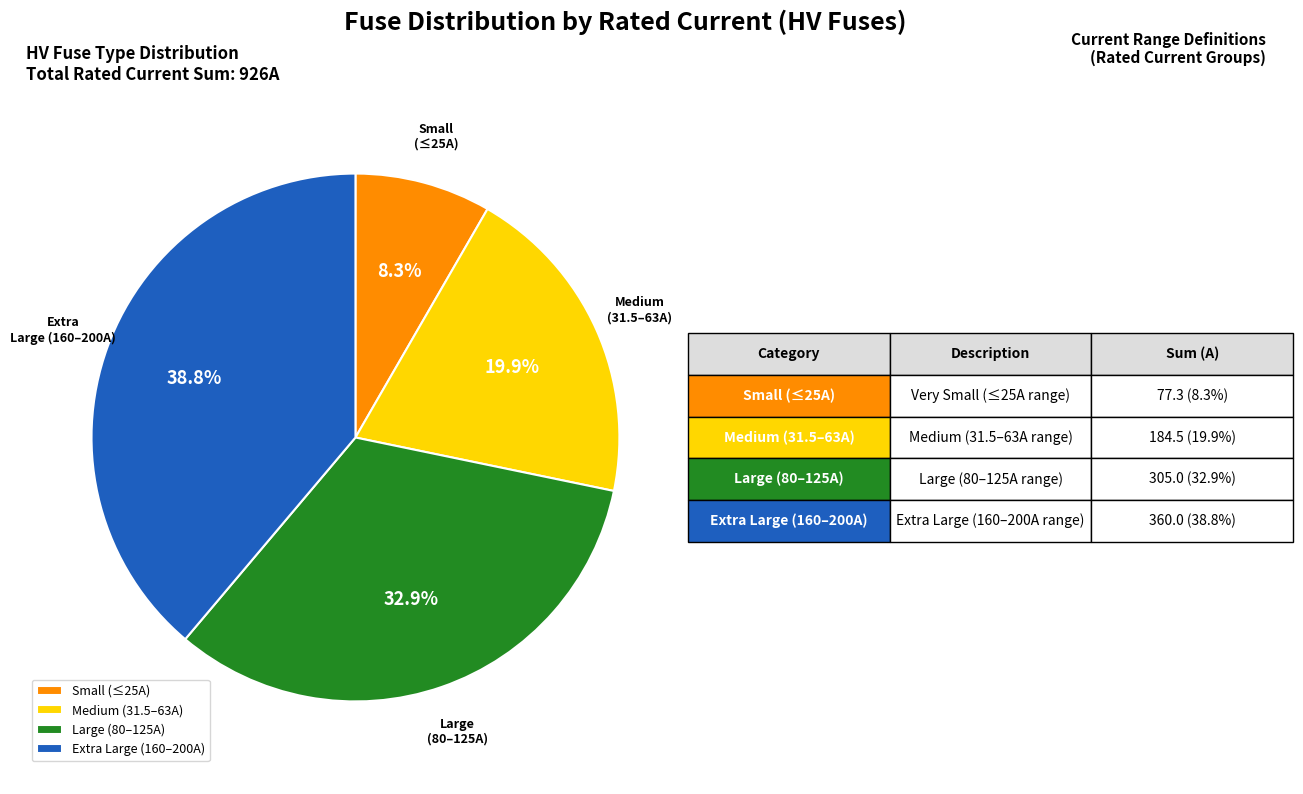

Is there any slice that represents more than half of the pie?

No